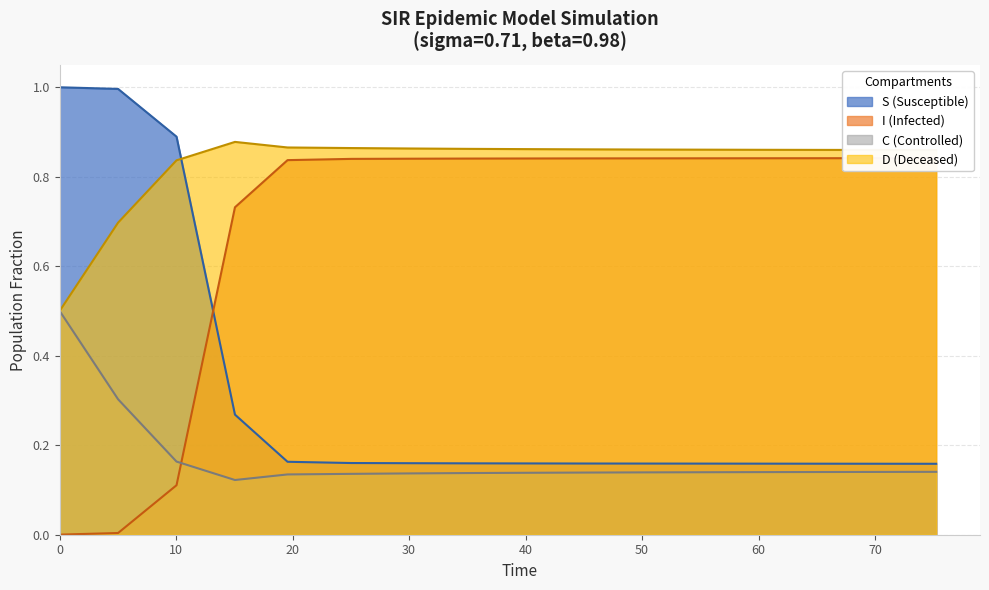

What is the minimum value for D (Deceased)?

0.5